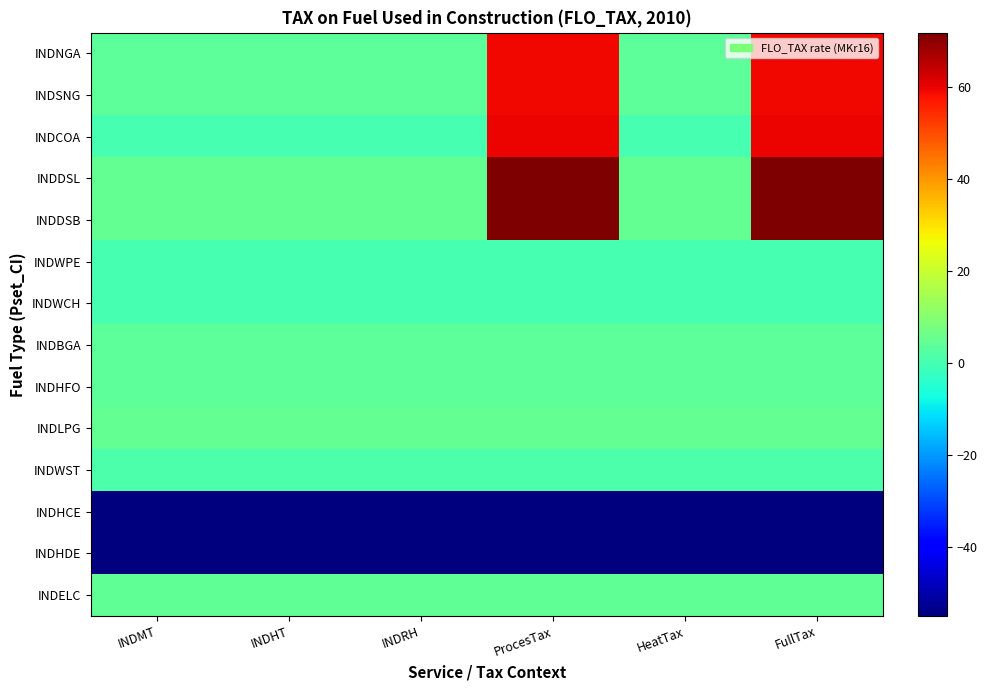

List the series in order of their peak value, lowest first.

INDHCE, INDHDE, INDWPE, INDWCH, INDWST, INDHFO, INDBGA, INDELC, INDLPG, INDSNG, INDNGA, INDCOA, INDDSL, INDDSB